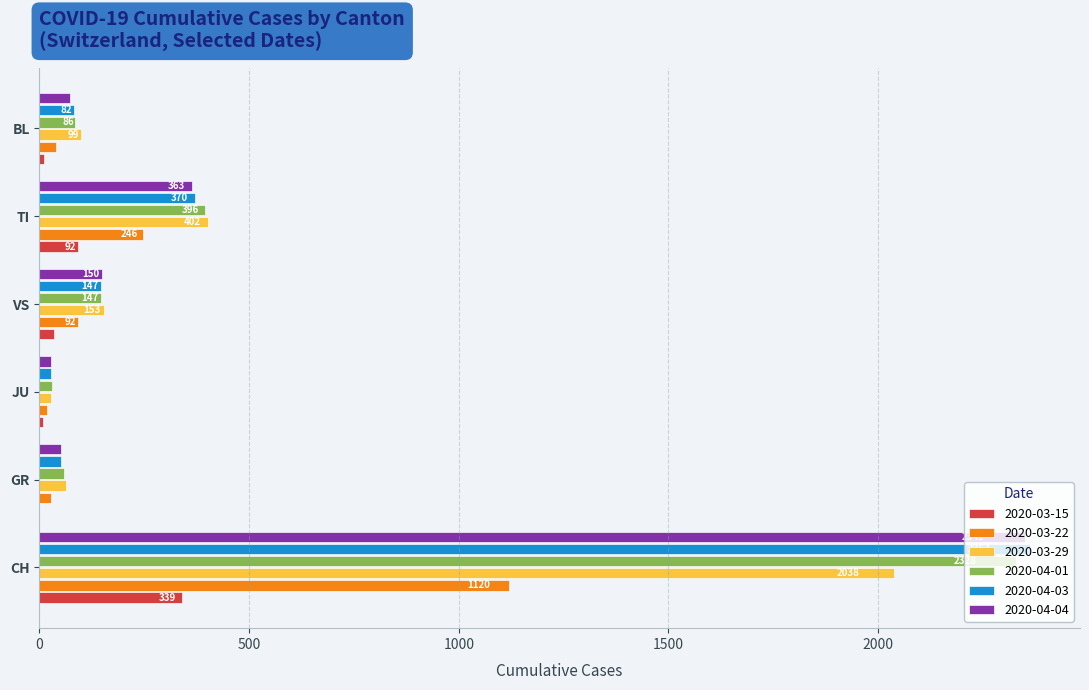

What is the approximate value of 2020-03-22 at BL?

40